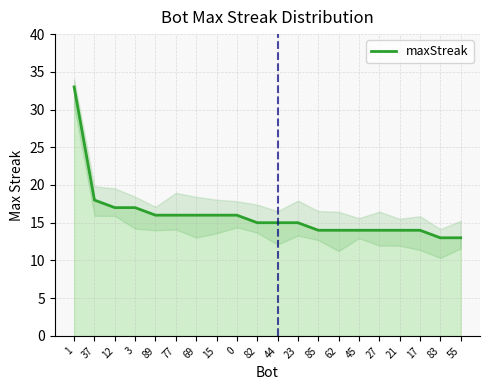

True or false: there are more than 0 points higher than both neighbors.

False